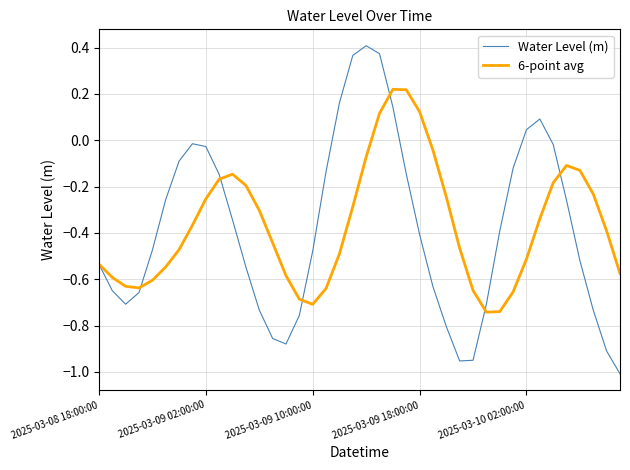

Which series has the widest spread of values?

Water Level (m)